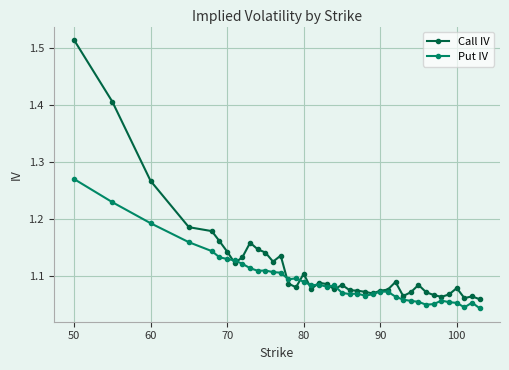

At how many categories does at least one series exceed 1?

40